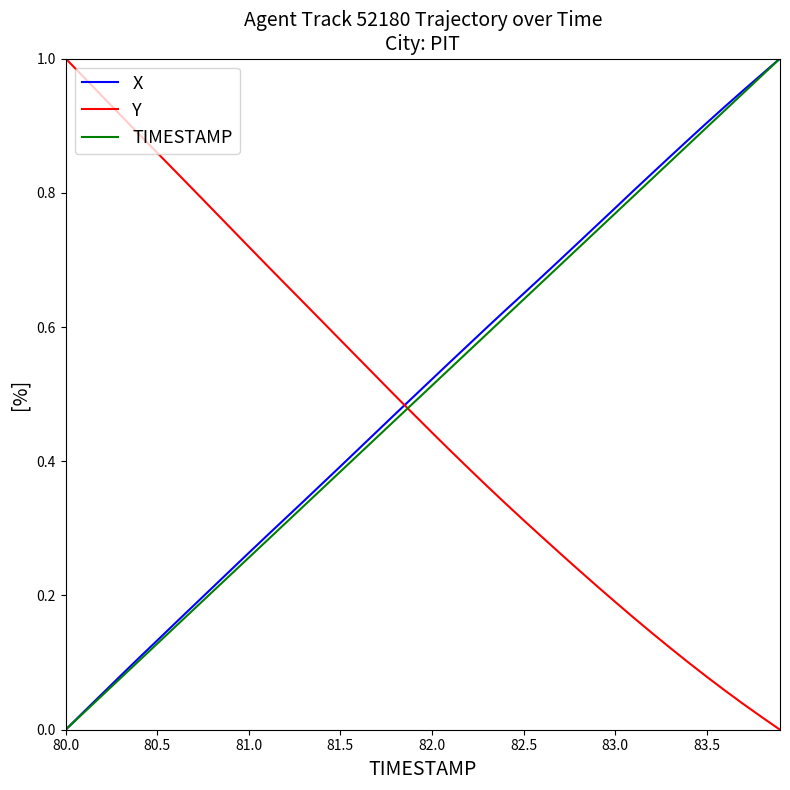

True or false: Y and TIMESTAMP intersect in this chart.

True